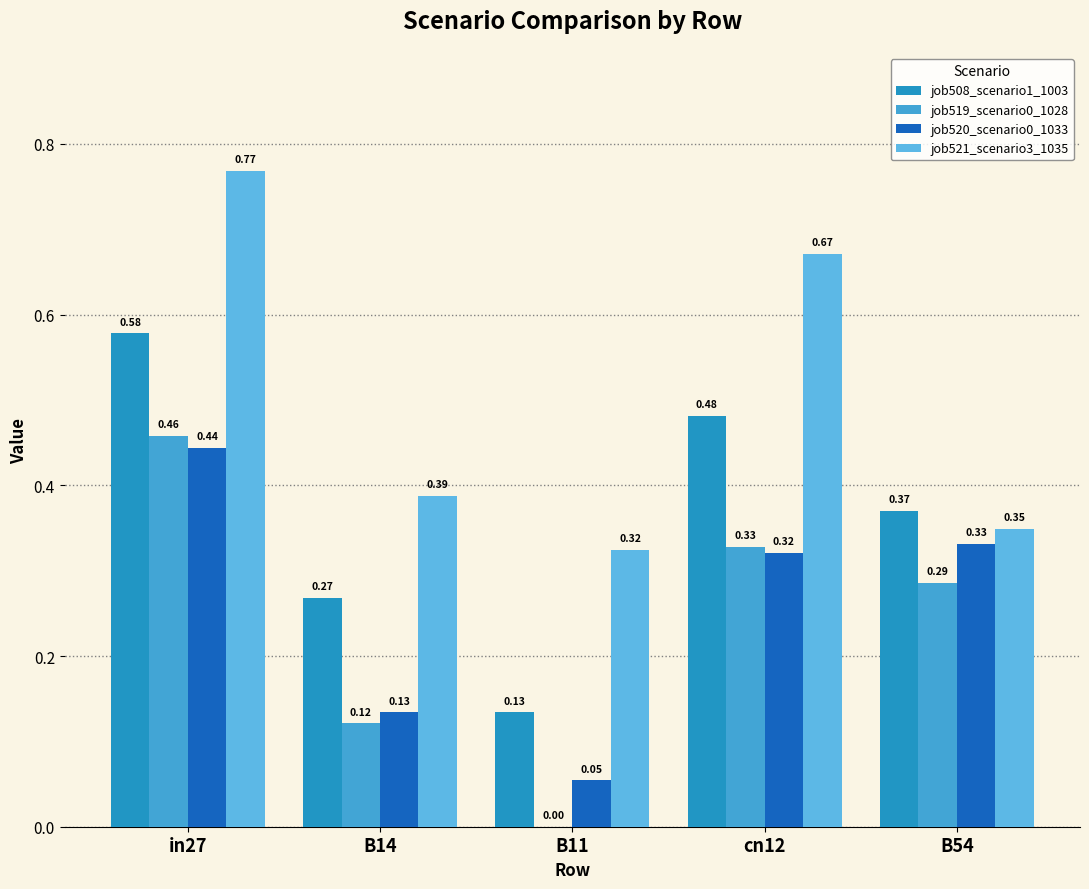

What is the approximate value of job521_scenario3_1035 at B54?

0.3